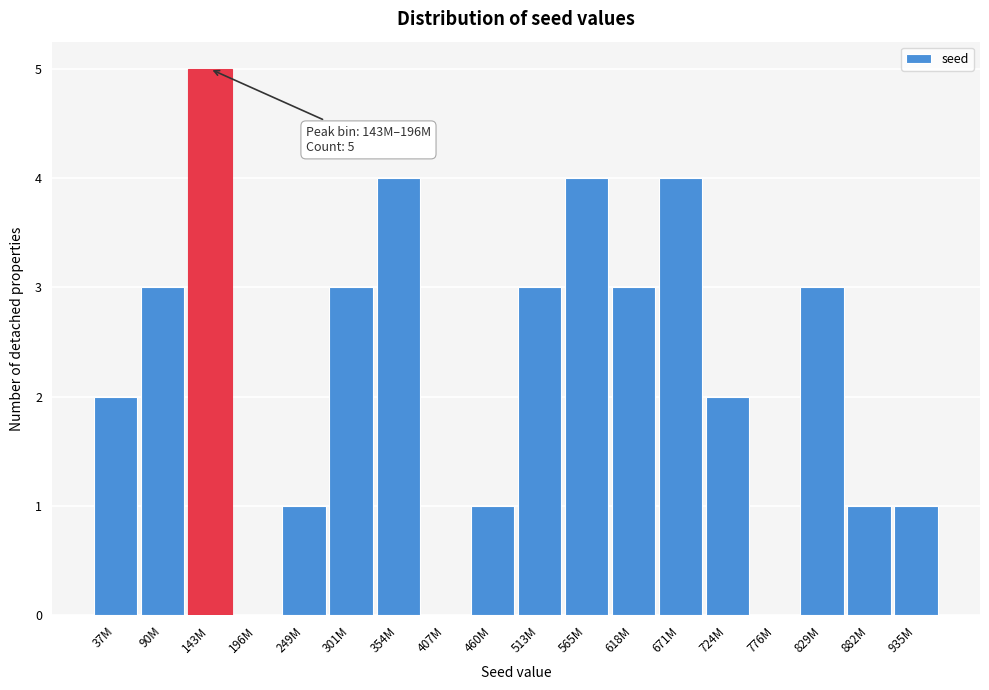

Reading left to right, transcribe all the data shown in this chart.

37M=2	90M=3	143M=5	196M=0	249M=1	301M=3	354M=4	407M=0	460M=1	513M=3	565M=4	618M=3	671M=4	724M=2	776M=0	829M=3	882M=1	935M=1